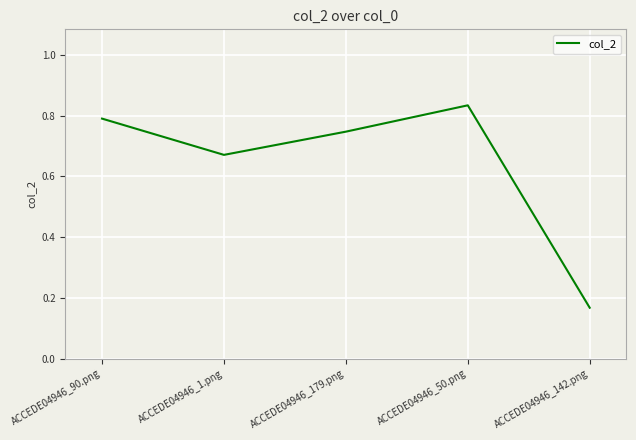

What is the sum of all values?

3.2